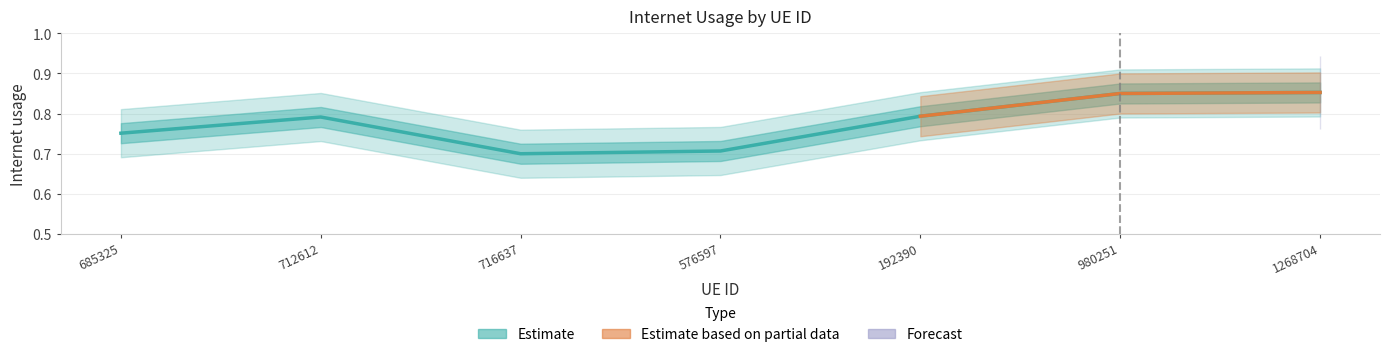

What is the difference between the maximum and minimum values?

0.2